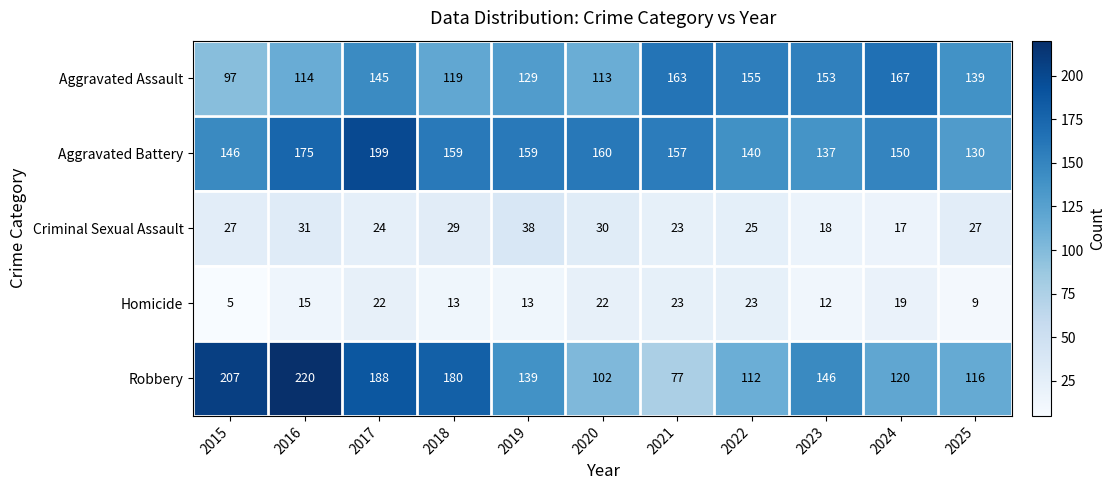

At 2023, list the series in order from smallest to largest.

Homicide, Criminal Sexual Assault, Aggravated Battery, Robbery, Aggravated Assault